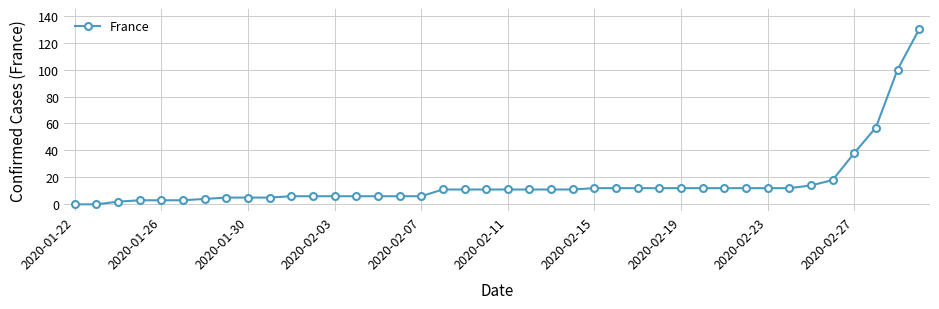

What is the difference between the second highest and second lowest values?

100